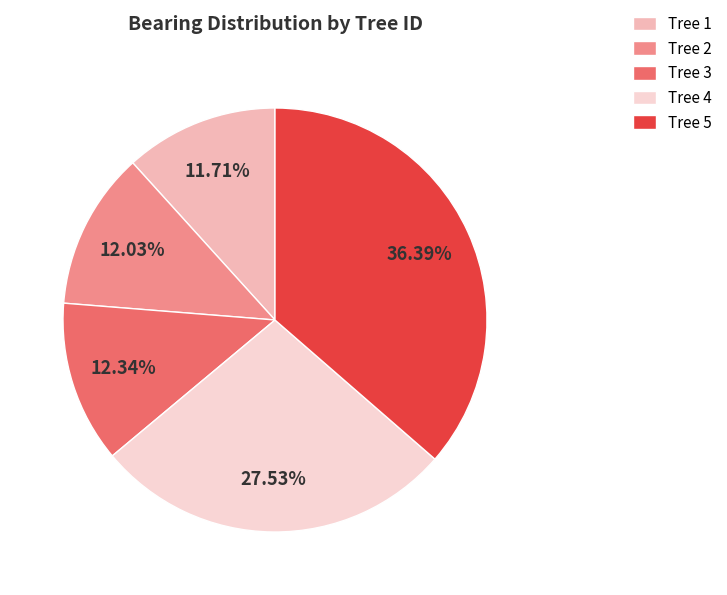

Approximately how many times larger is the value at Tree 1 compared to Tree 4?

0.4